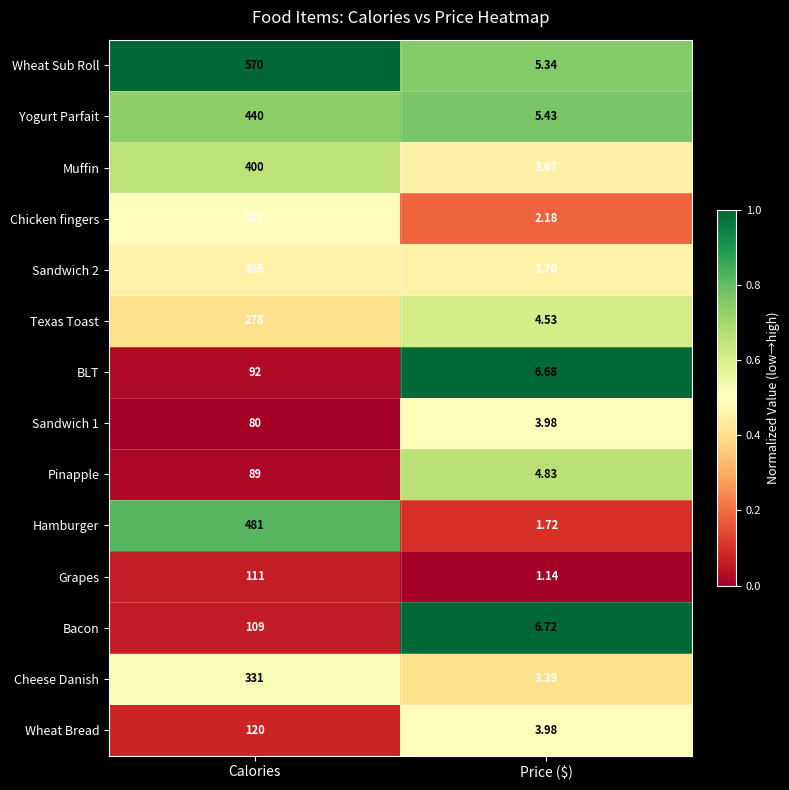

Where is Cheese Danish nearest to the value 167?

Price ($)